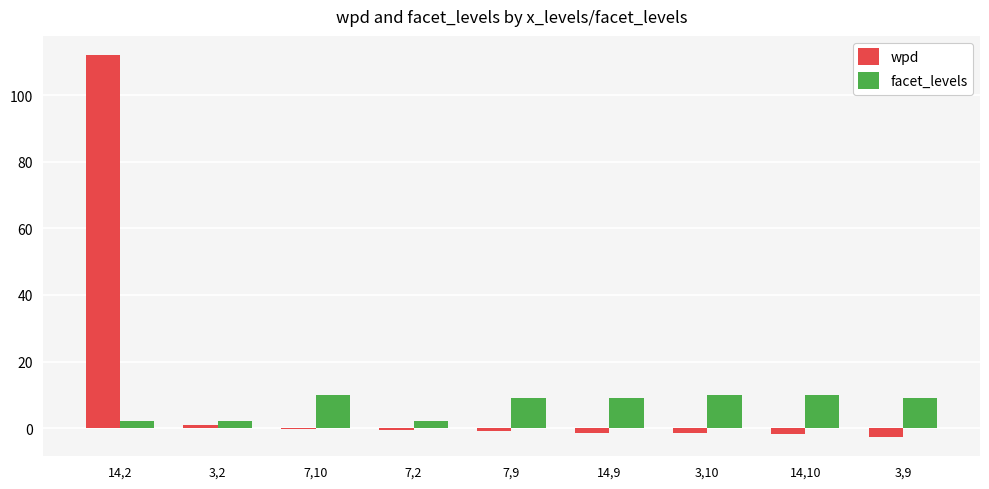

Is the value of facet_levels at 7,10 greater than the value of wpd at 7,9?

Yes